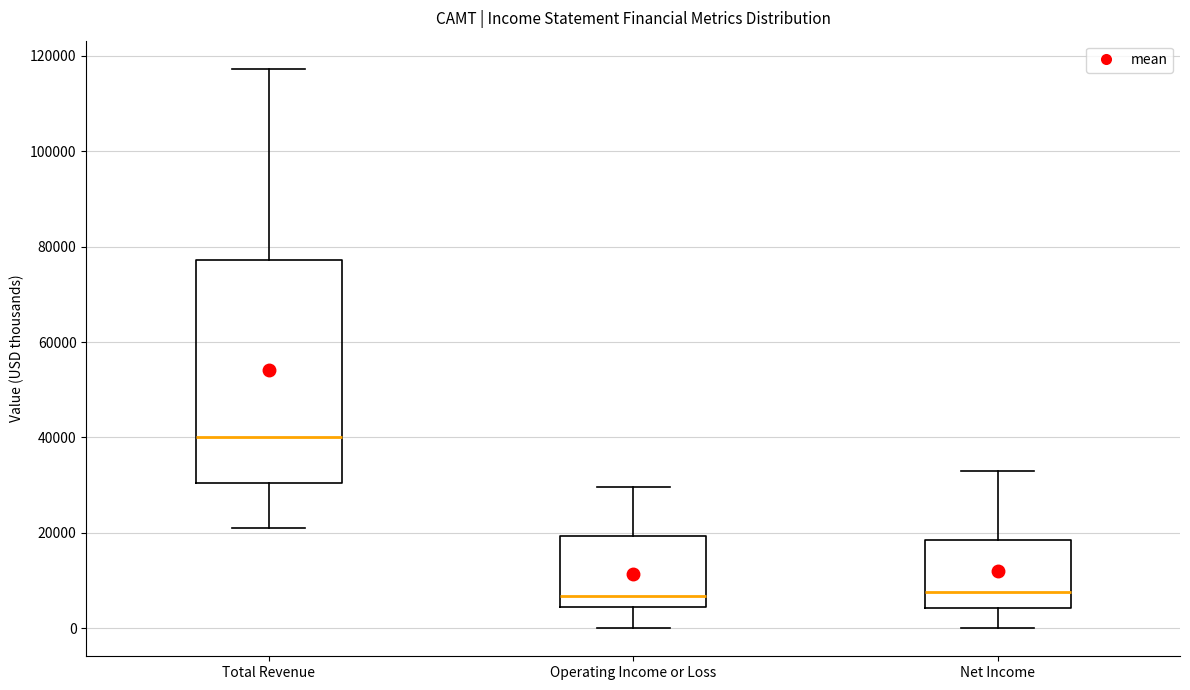

Reading left to right, read every box against the y-axis: the position of its median line, the range the box covers, and the ends of its whiskers. The values are not printed on the chart, so give them approximately, as read against the axis.

Total Revenue: median 40000, box 30000 to 78000, whiskers 22000 to 118000
Operating Income or Loss: median 6000, box 4000 to 20000, whiskers 0 to 30000
Net Income: median 8000, box 4000 to 18000, whiskers 0 to 34000